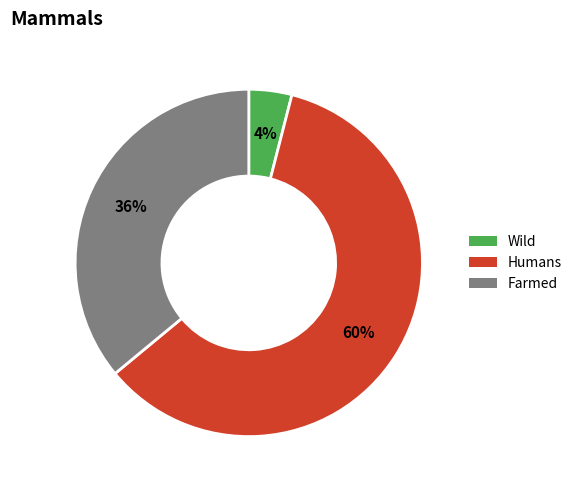

Does any single category account for the majority?

Yes